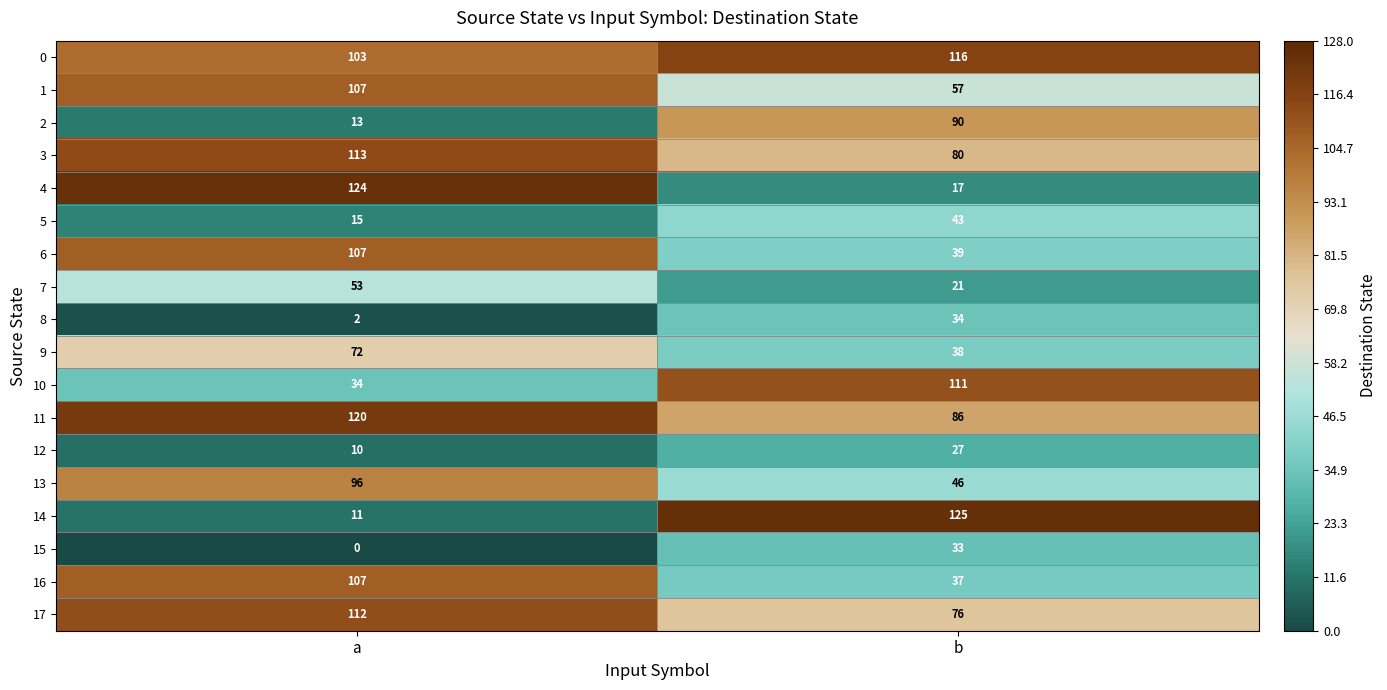

Which series has the largest total across all categories?

0